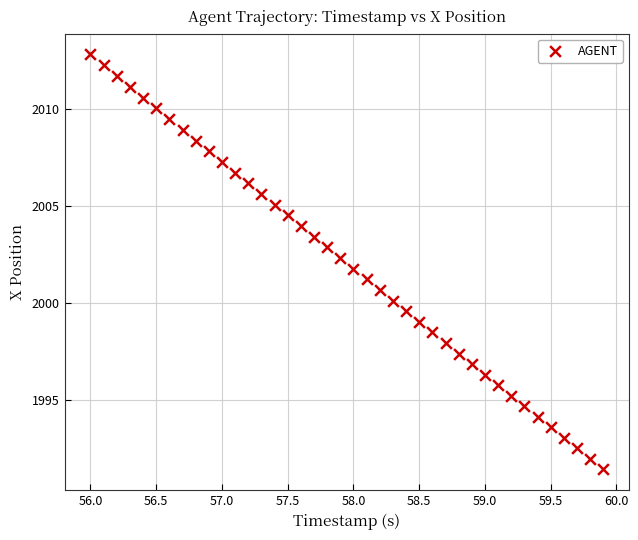

What is the range of Y values (max minus min)?

21.4